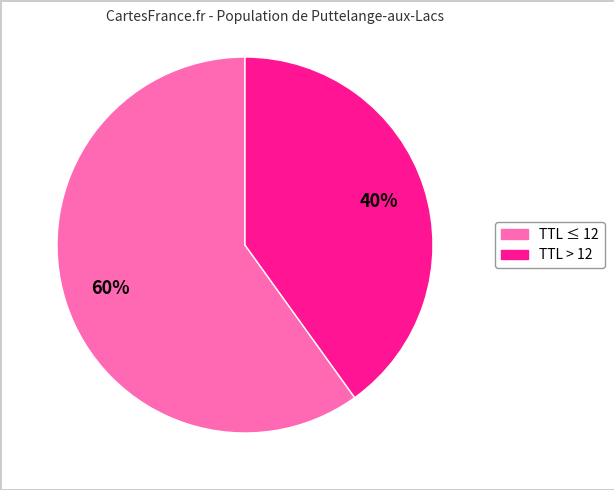

Count the number of slices in the pie.

2